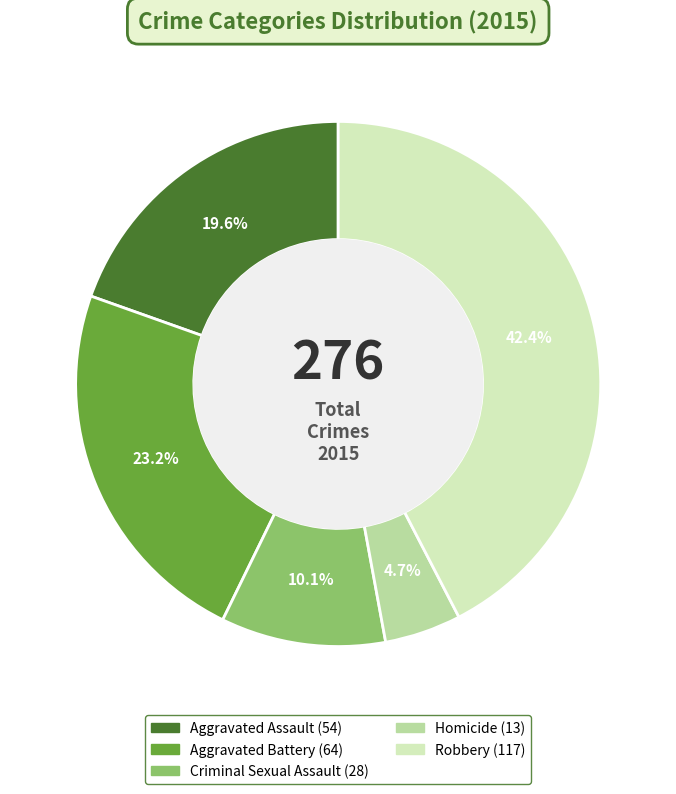

The Robbery slice represents 31% of the pie. True or false?

False